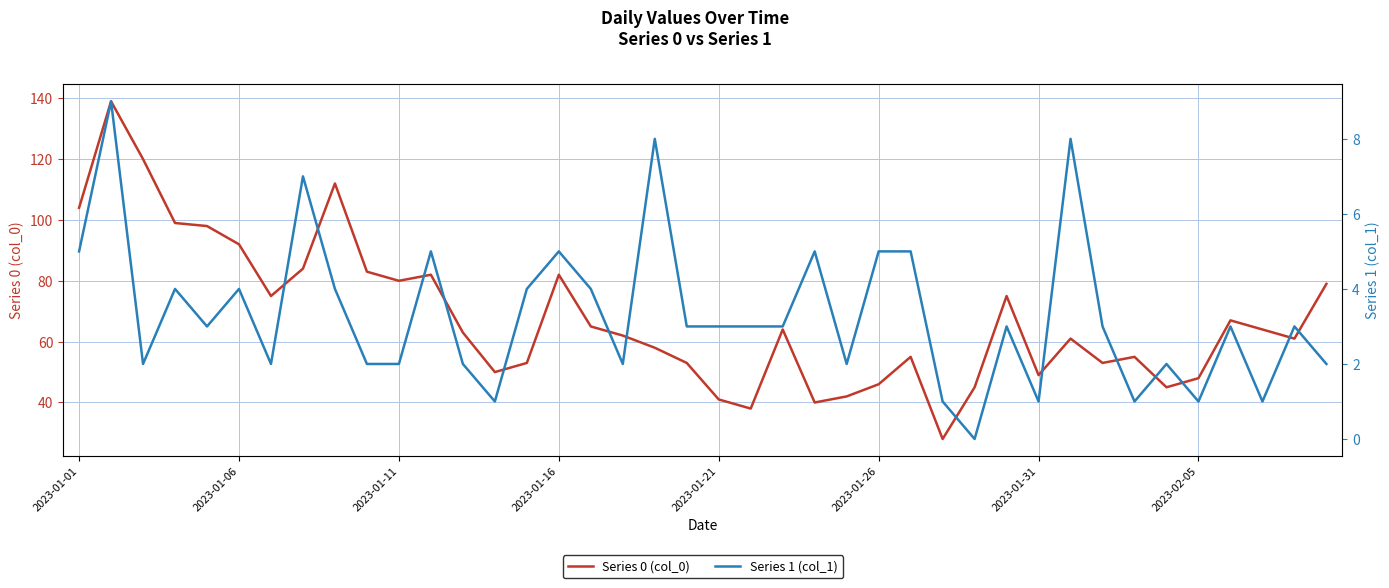

What is the maximum value for Series 0 (col_0)?

139